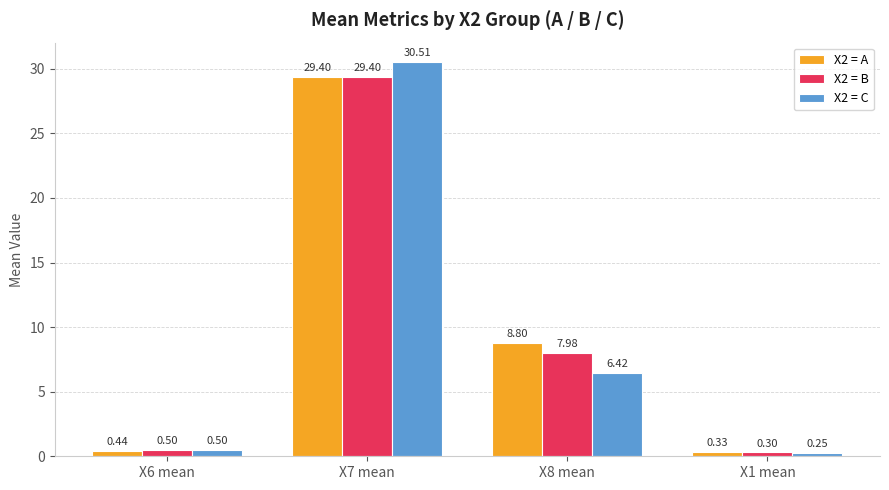

At which category is the sum across all series the highest?

X7 mean